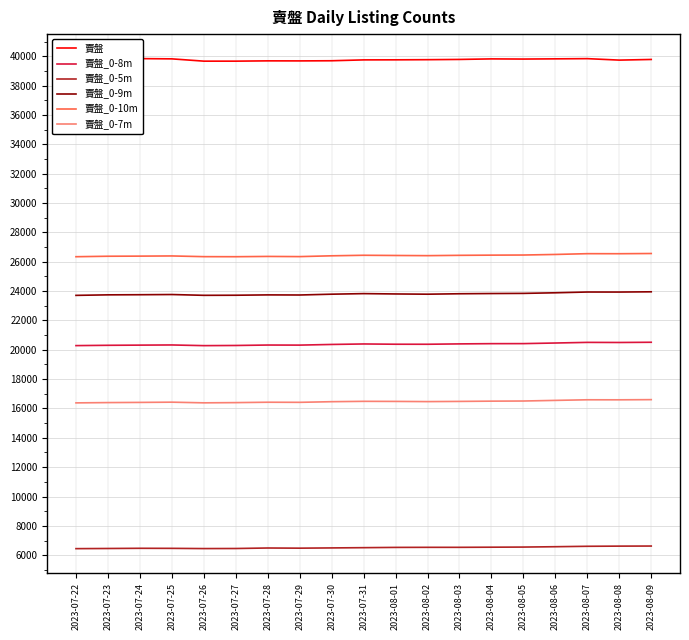

What is the label of the 17th point from the left?

2023-08-07